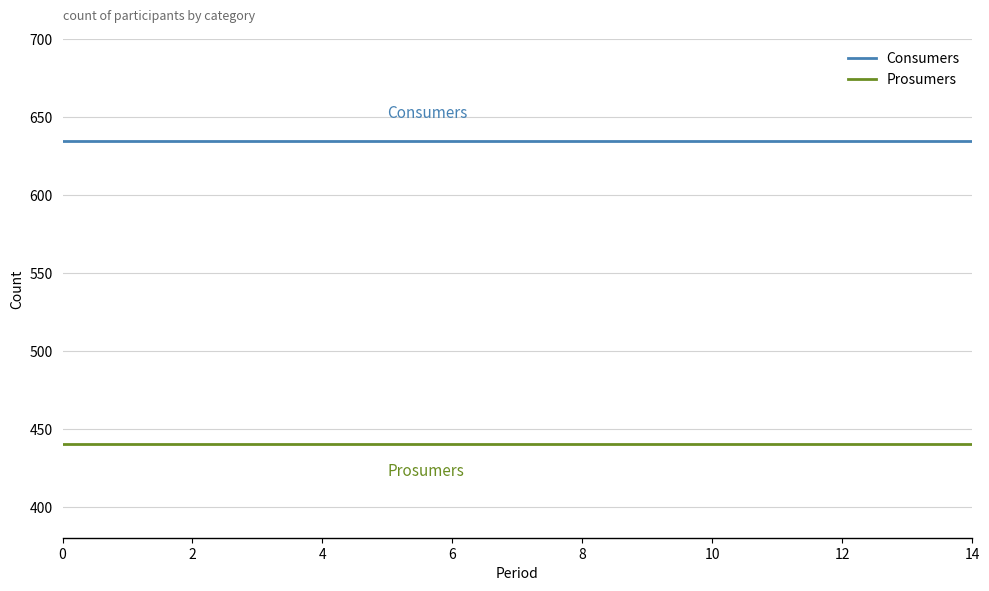

Is this an area chart (filled region under the line)?

No